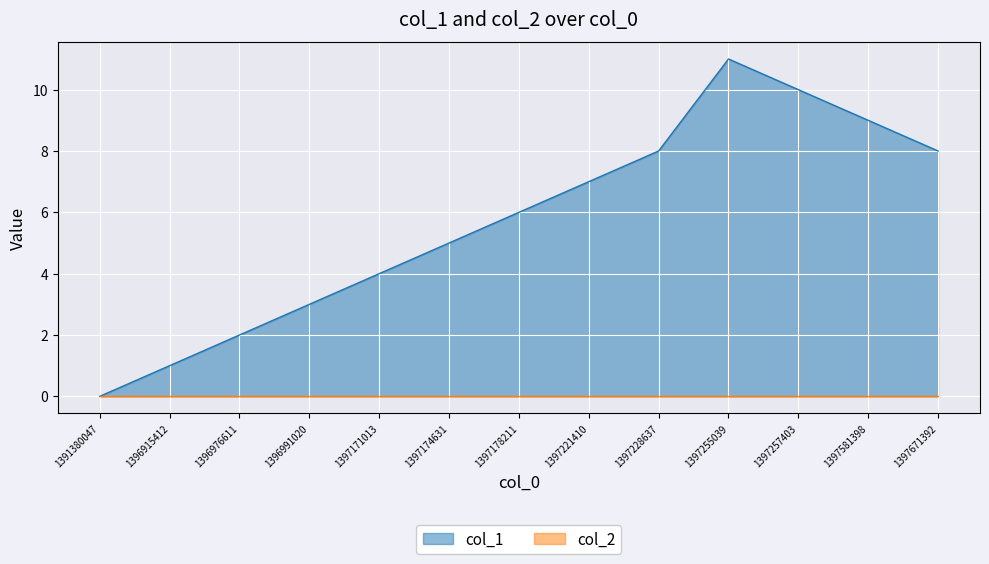

Which has a higher value, 1397255039 or 1397581398?

1397255039